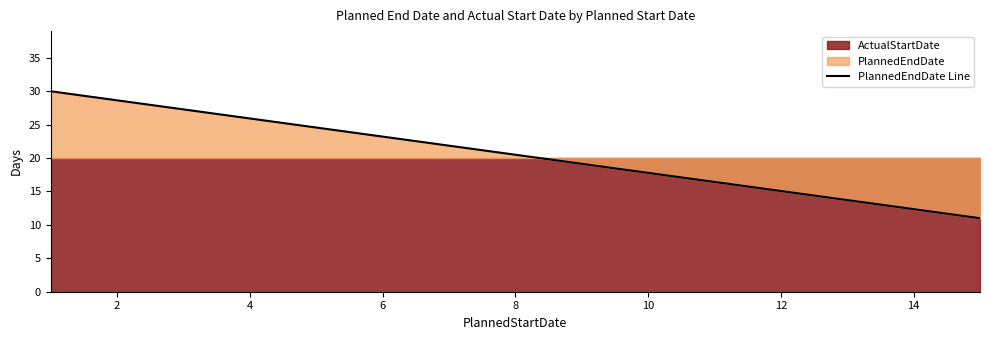

The chart shows a value of 12 at 2. True or false?

False